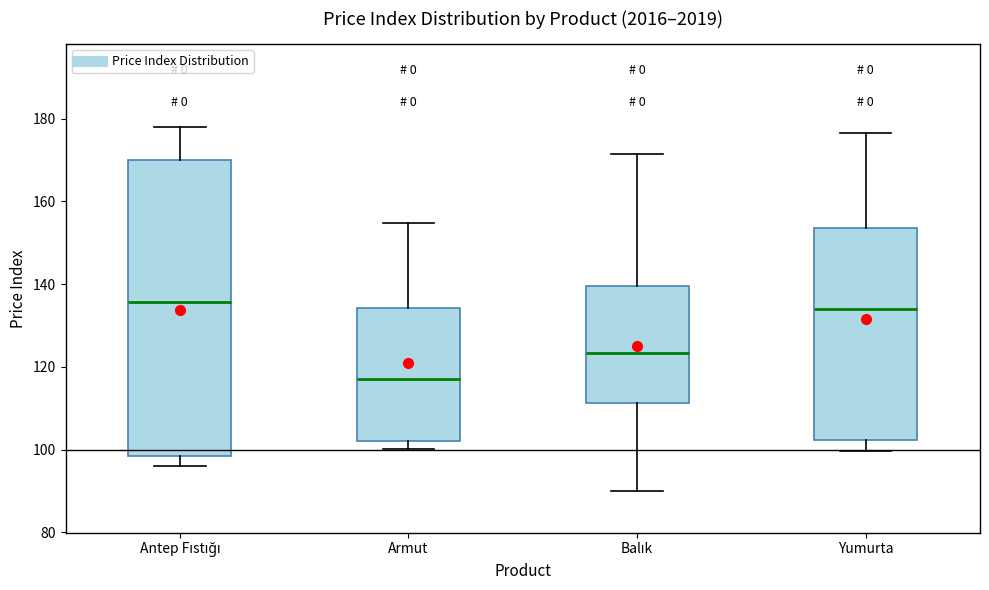

Reading left to right, transcribe this box plot: for each box, give where its median line is, the range the box spans, and where its two whiskers end, as read against the y-axis. The values are not printed on the chart, so give them approximately, as read against the axis.

Antep Fıstığı: median 136, box 98 to 170, whiskers 96 to 178
Armut: median 118, box 102 to 134, whiskers 100 to 154
Balık: median 124, box 112 to 140, whiskers 90 to 172
Yumurta: median 134, box 102 to 154, whiskers 100 to 176